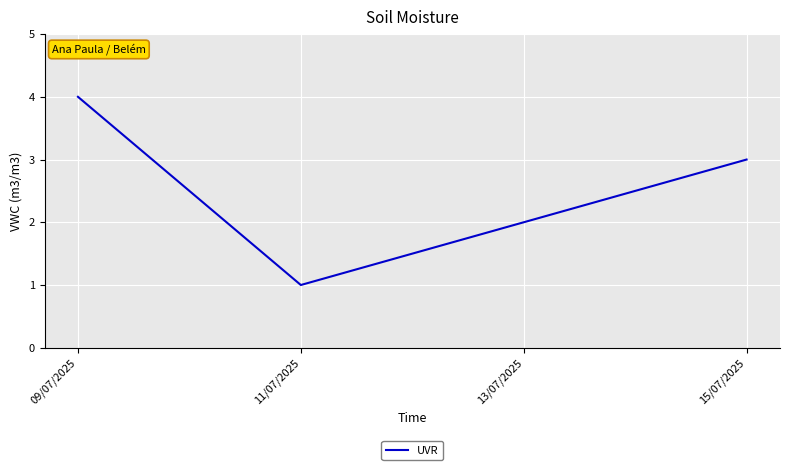

Which label corresponds to the smallest value in the chart?

11/07/2025